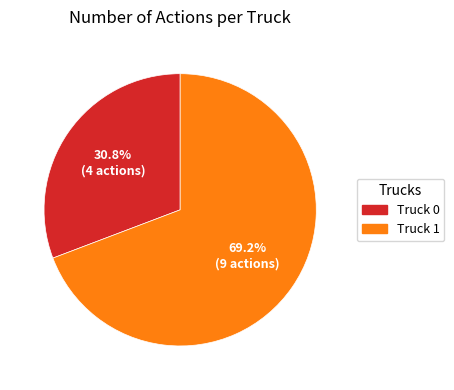

Between Truck 1 and Truck 0, which is larger?

Truck 1